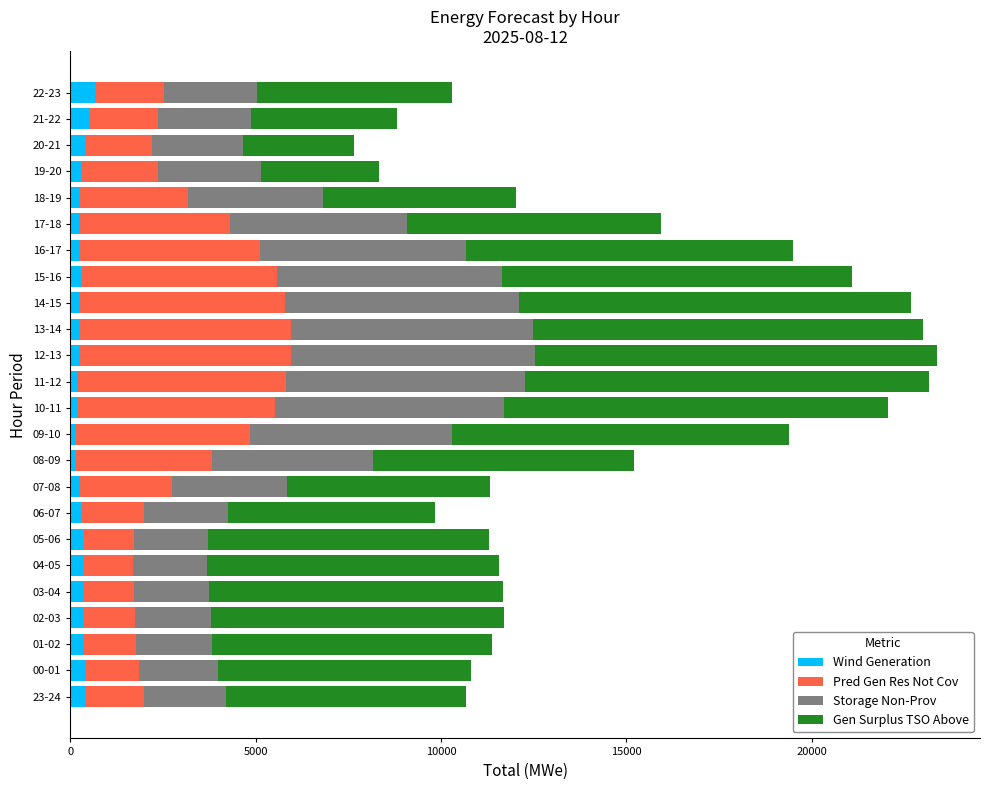

Count the number of categories in the chart.

24